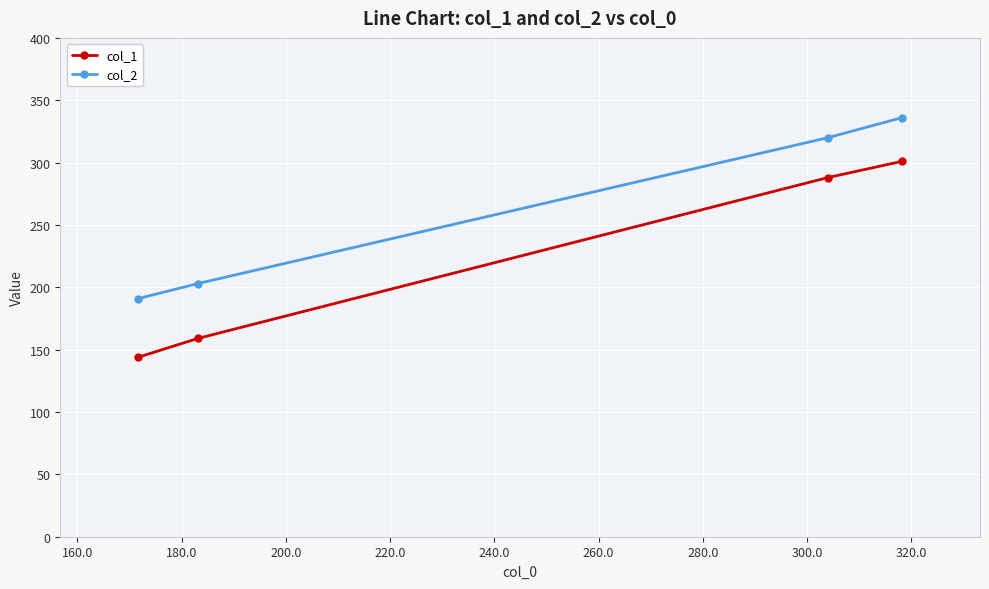

Which series has the widest spread of values?

col_1